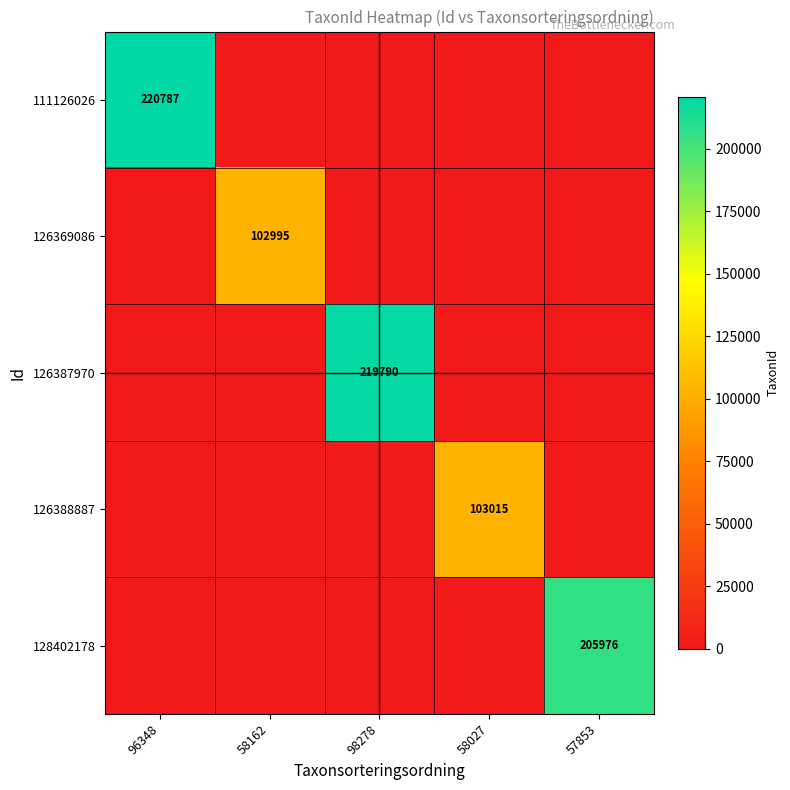

At how many categories does at least one series exceed 218530?

2